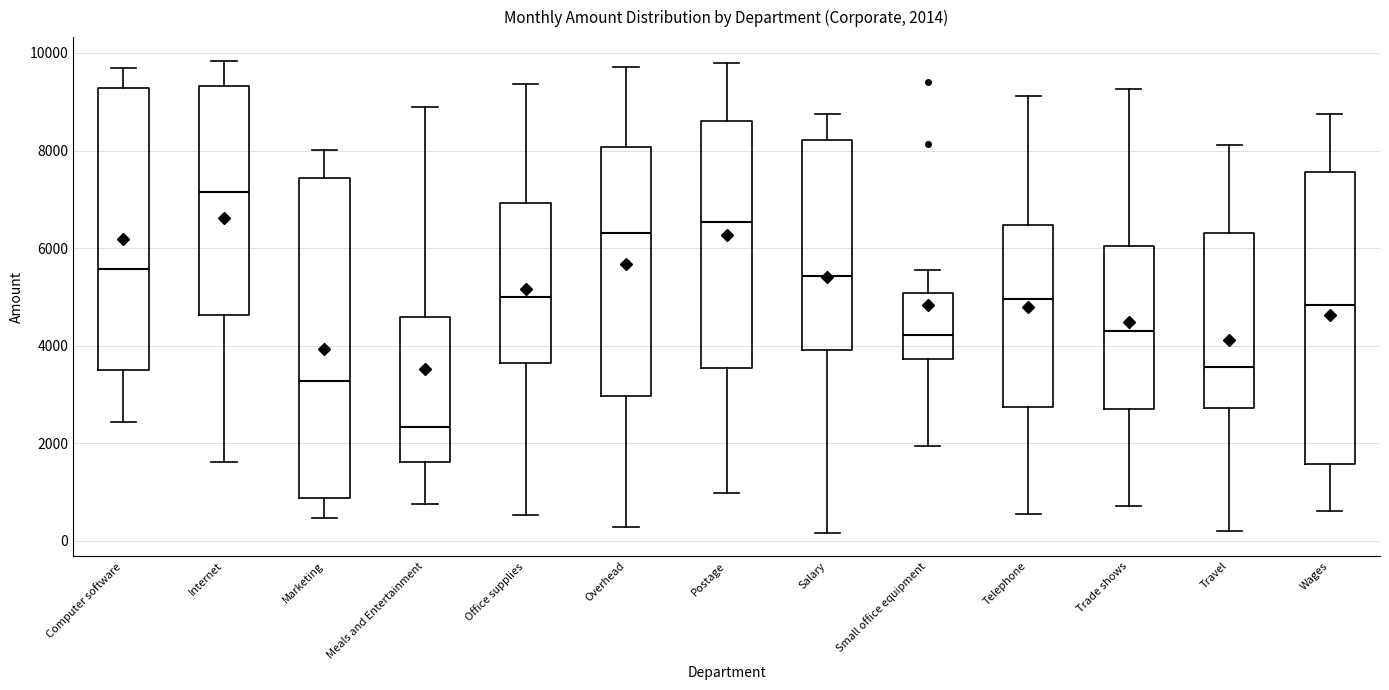

Which box has the lowest median line?

Meals and Entertainment